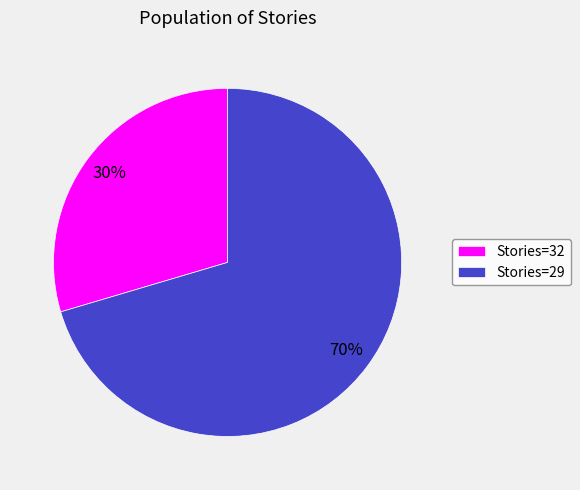

To the nearest percent, what is the average slice percentage?

50%